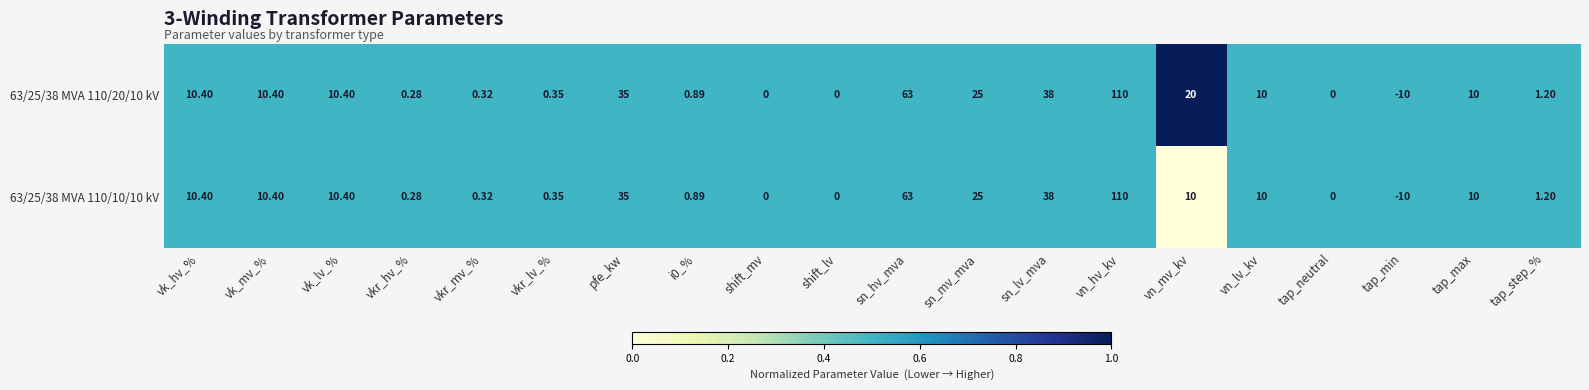

At which category is the sum across all series the highest?

vn_hv_kv